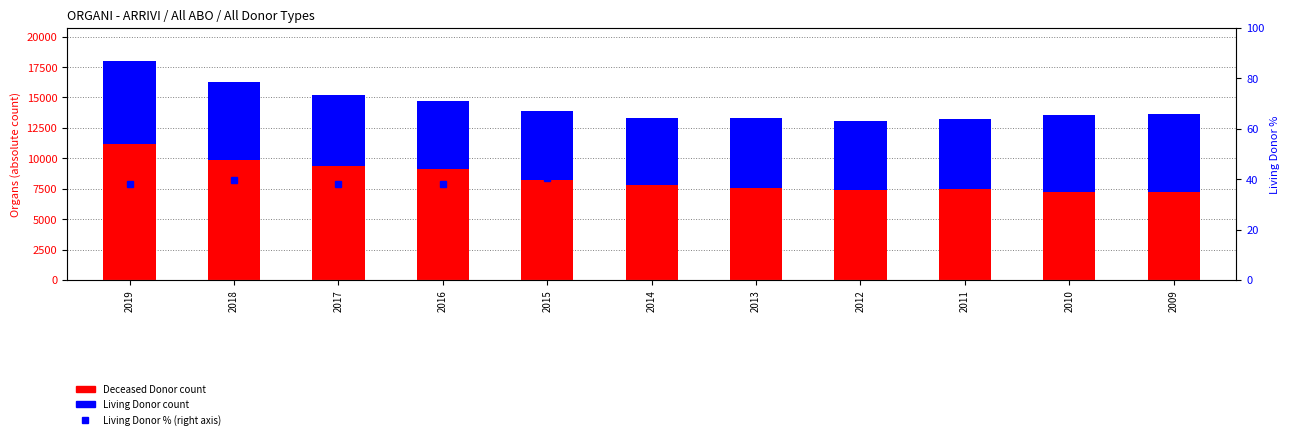

Where does the Living Donor % series first go above 41?

2014